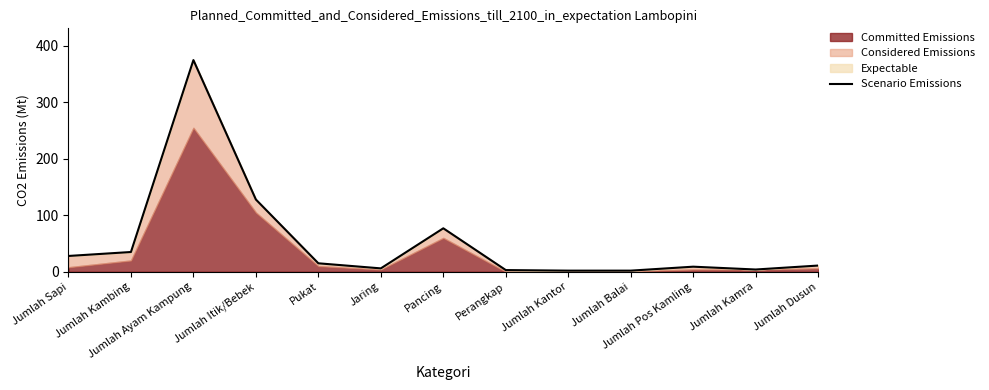

Reading left to right, list all the values displayed in this chart.

Jumlah Sapi=28	Jumlah Kambing=35	Jumlah Ayam Kampung=375	Jumlah Itik/Bebek=128	Pukat=15	Jaring=6	Pancing=77	Perangkap=3	Jumlah Kantor=2	Jumlah Balai=2	Jumlah Pos Kamling=9	Jumlah Kamra=4	Jumlah Dusun=11